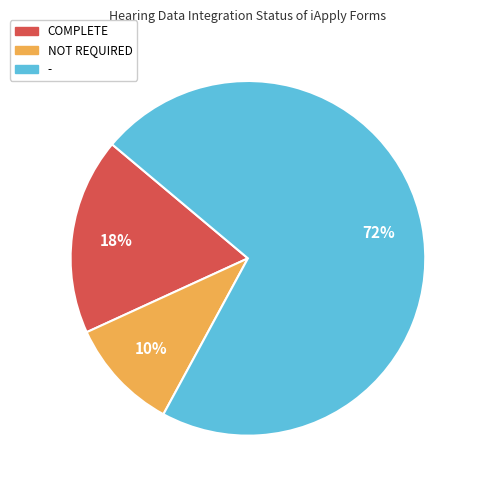

To the nearest percent, what portion does NOT REQUIRED represent?

10%